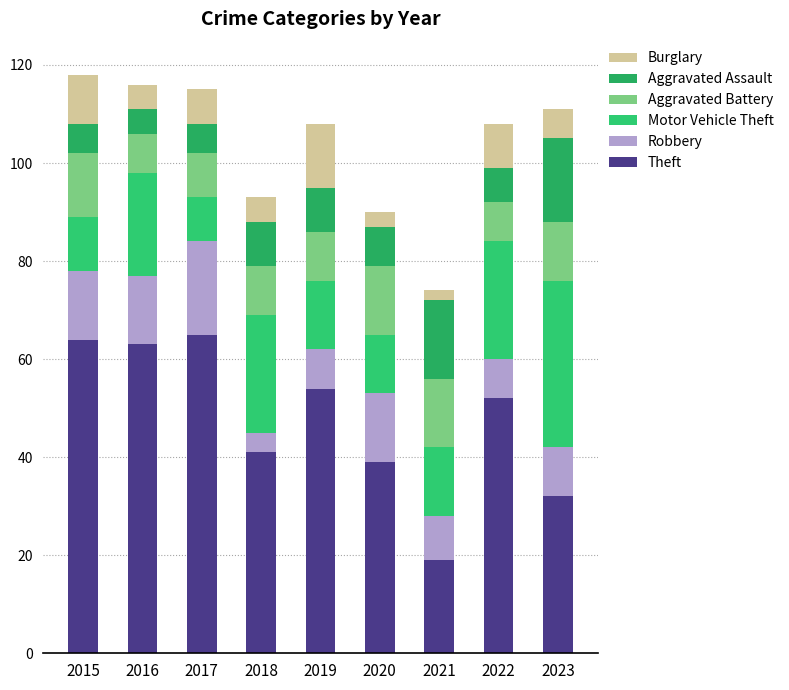

What are all the series names shown in the legend?

Burglary, Aggravated Assault, Aggravated Battery, Motor Vehicle Theft, Robbery, Theft